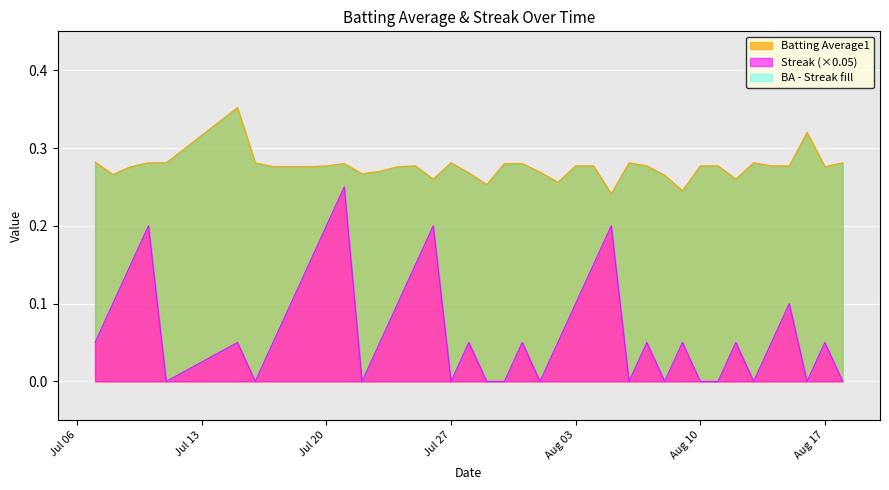

List the series in order of their overall mean, highest first.

Batting Average1, Streak